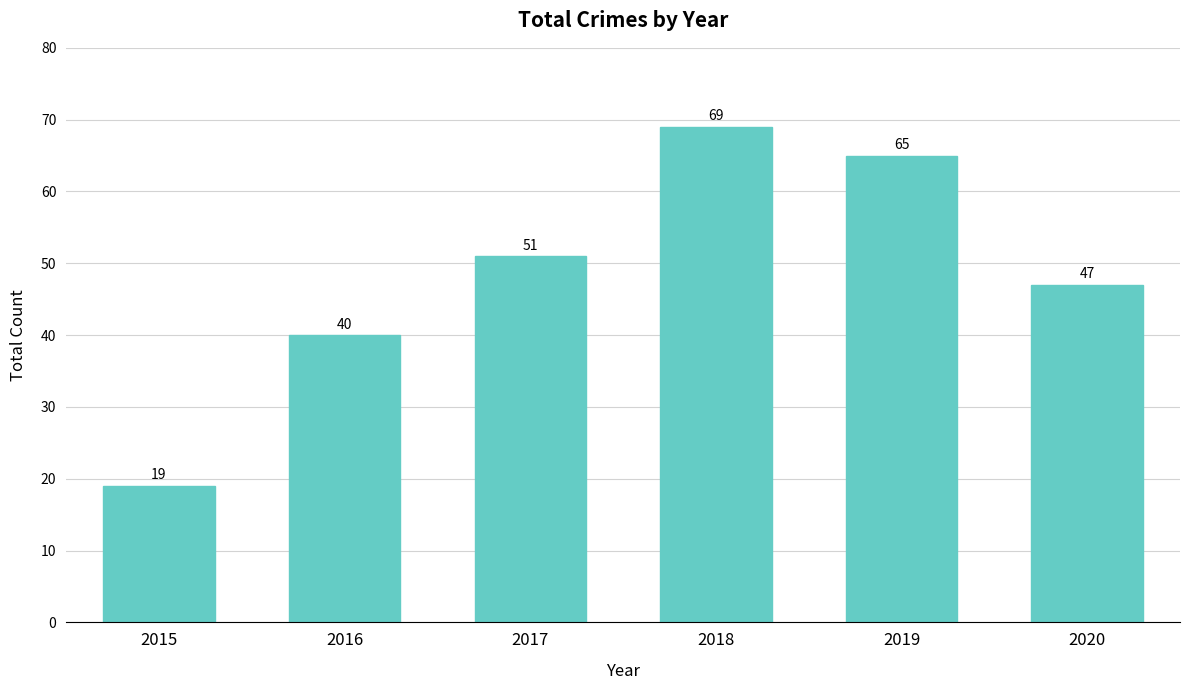

List the labels in order of value, largest first.

2018, 2019, 2017, 2020, 2016, 2015